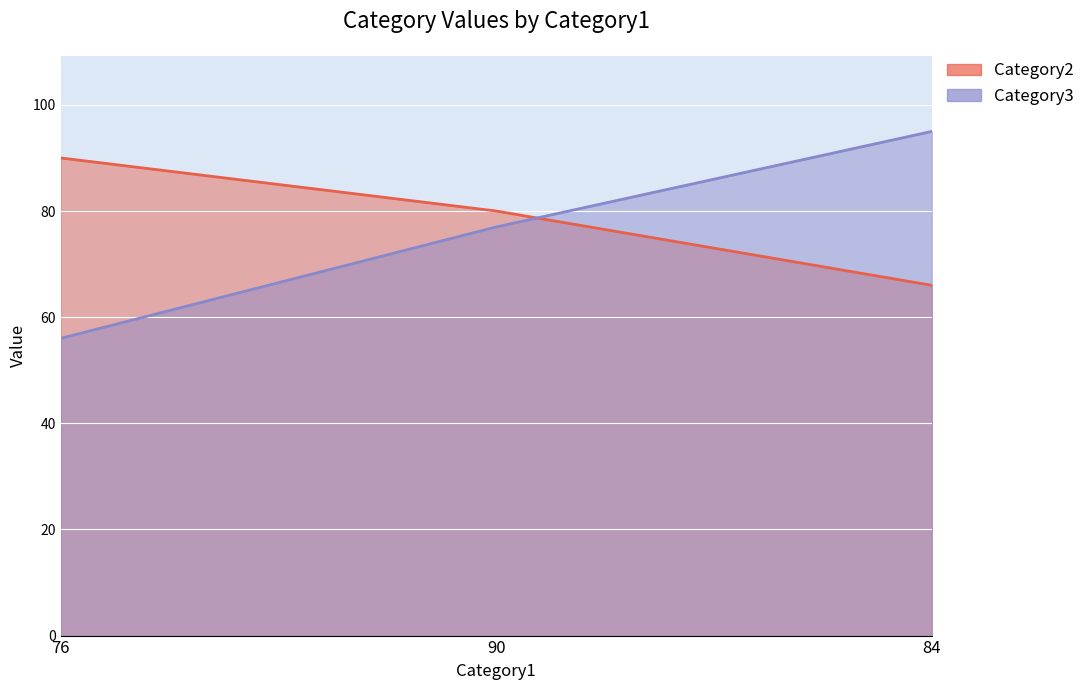

What is the minimum value for Category3?

56